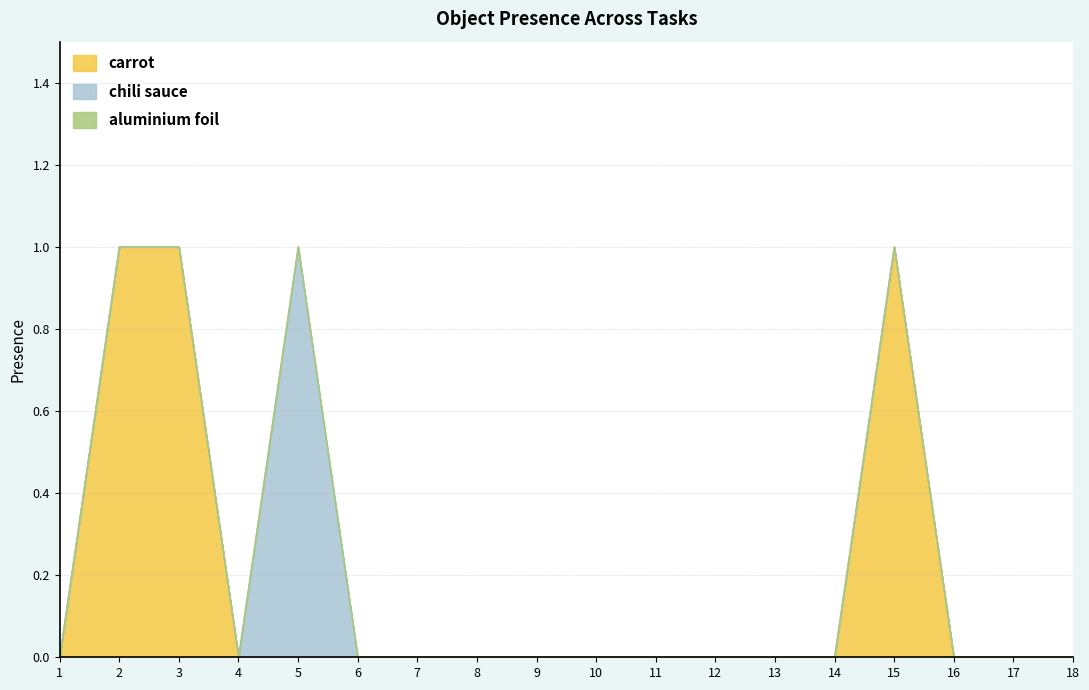

List the series in order of their overall mean, lowest first.

aluminium foil, chili sauce, carrot